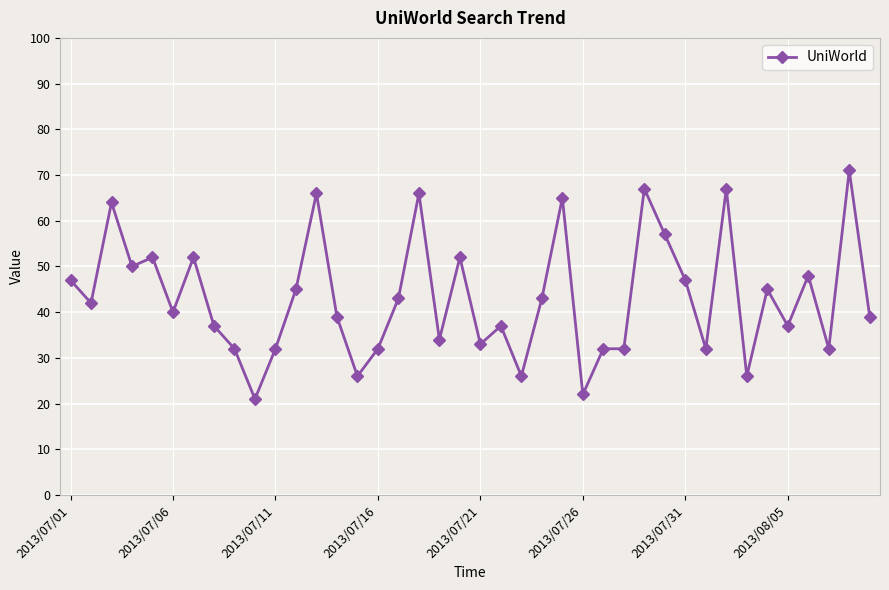

True or false: there are more than 2 points higher than both neighbors.

True